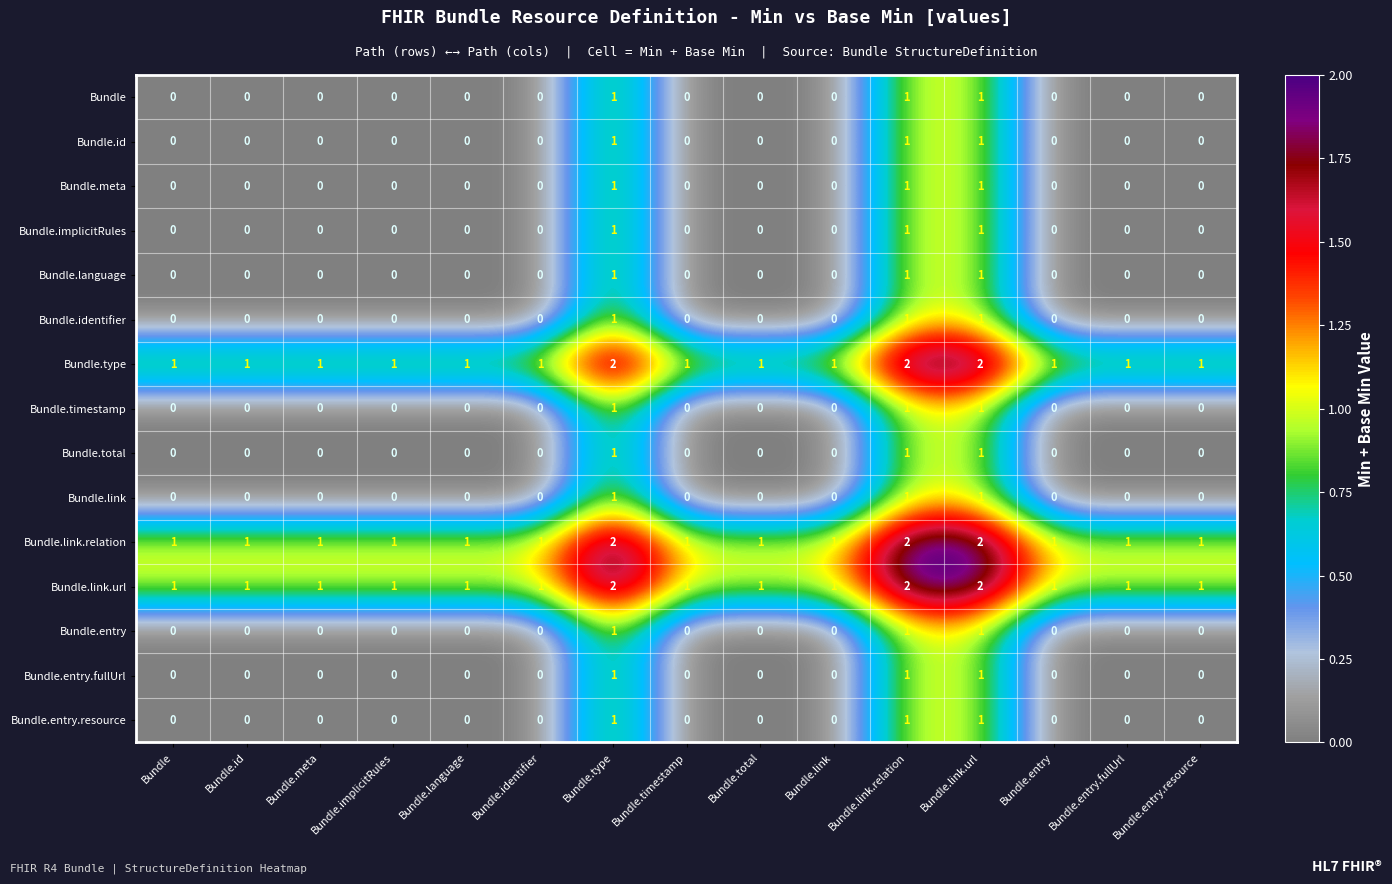

What is the total value across all series at Bundle.entry.fullUrl?

3